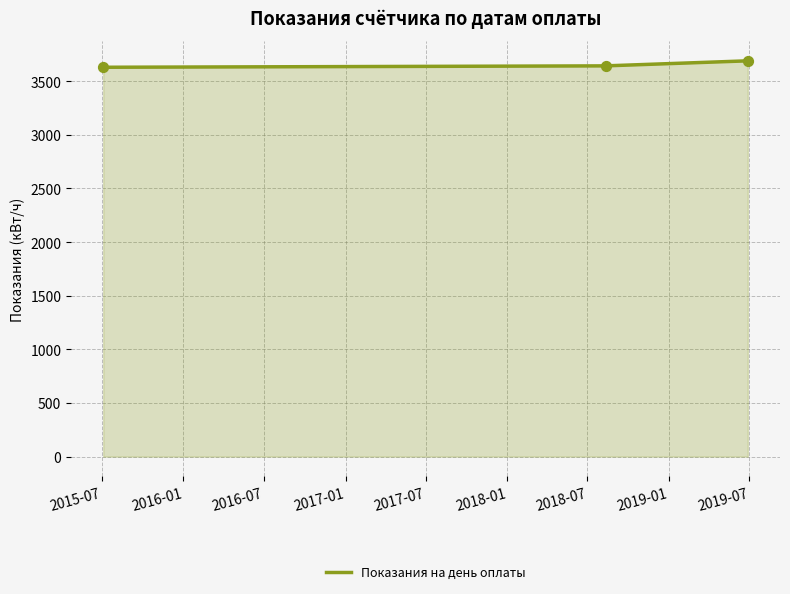

What is the maximum value shown in the chart?

3690